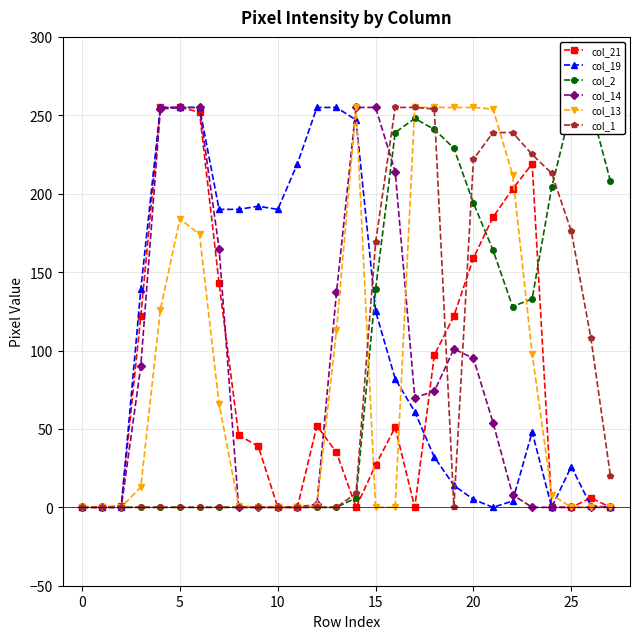

Between which two adjacent categories do col_14 and col_19 first intersect?

13 and 14